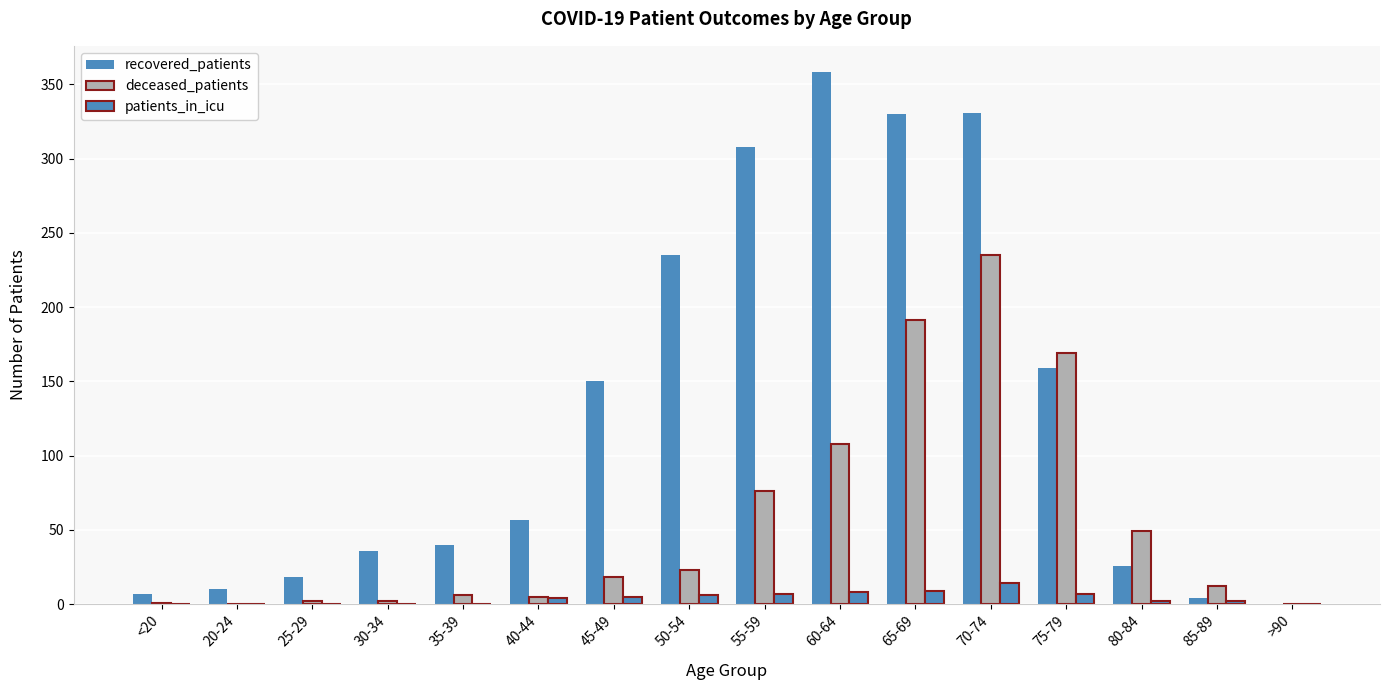

What position from the left is 70-74?

12